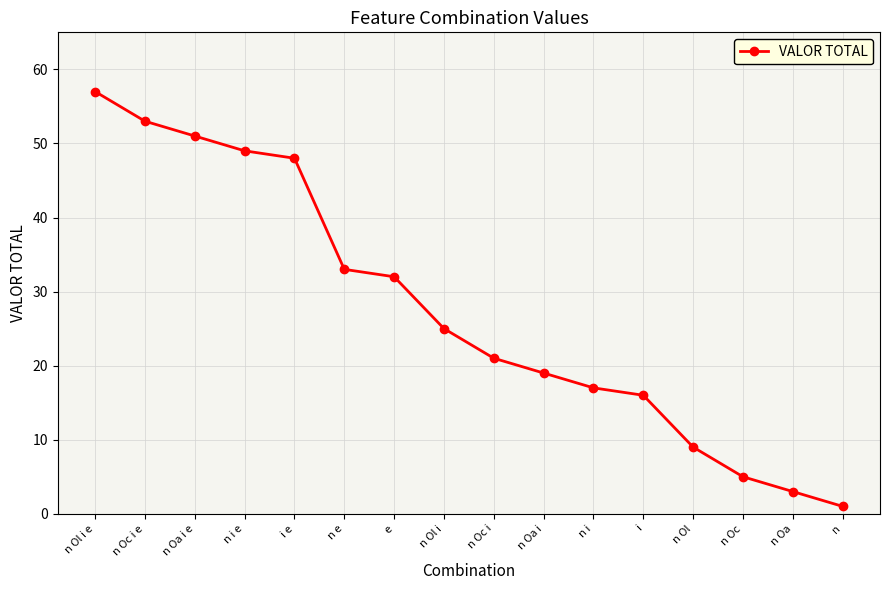

Reading left to right, transcribe all the data shown in this chart.

57	53	51	49	48	33	32	25	21	19	17	16	9	5	3	1